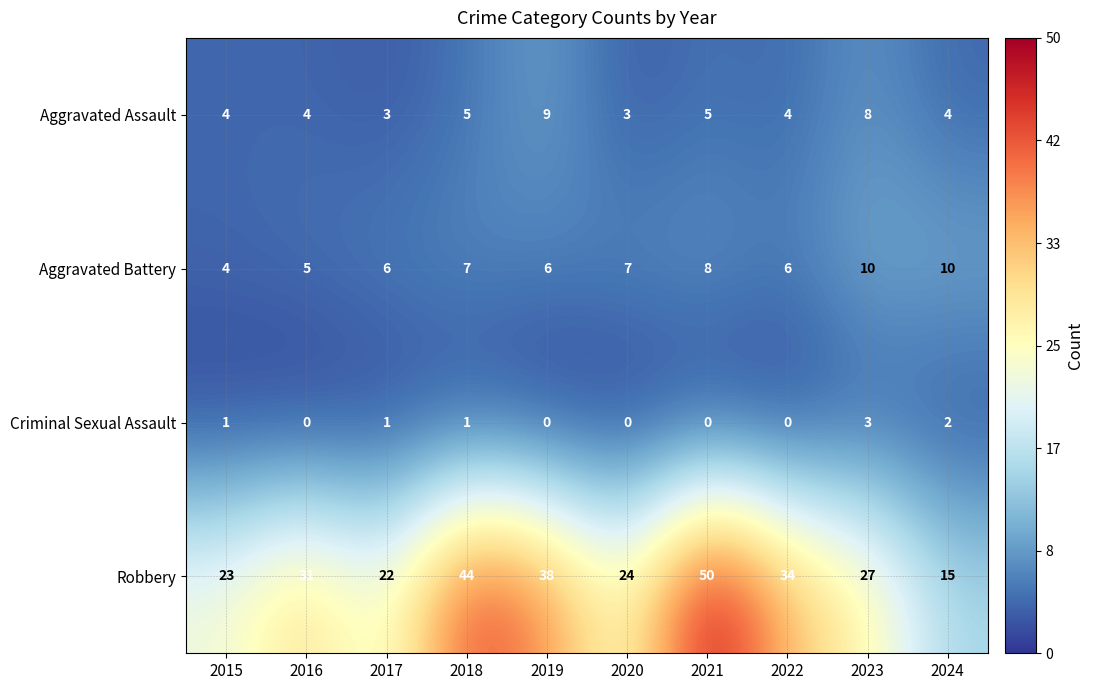

What is the total value across all series at 2023?

48